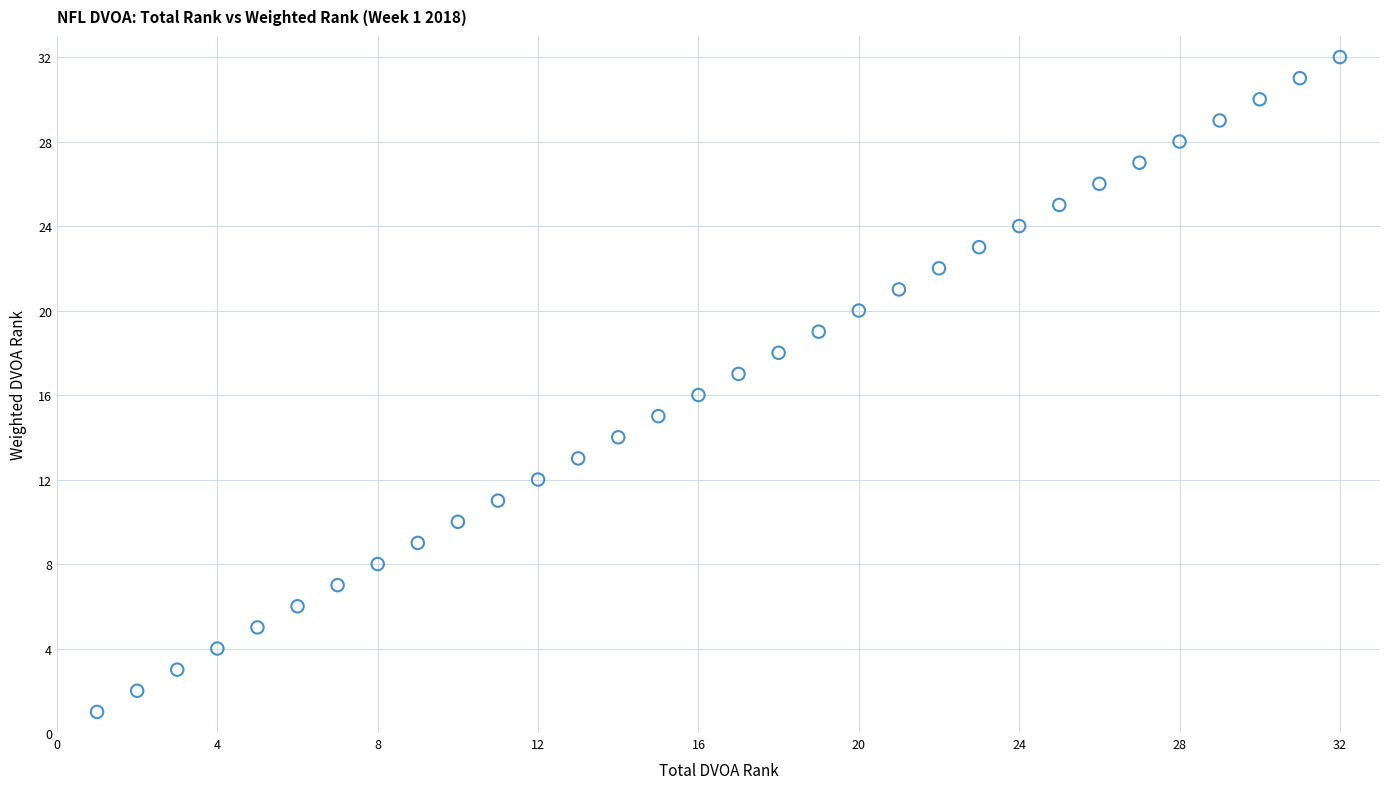

What is the range of Y values (max minus min)?

31